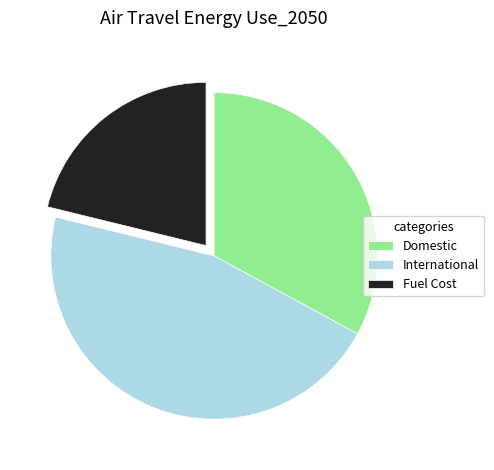

How many segments does this pie chart have?

3